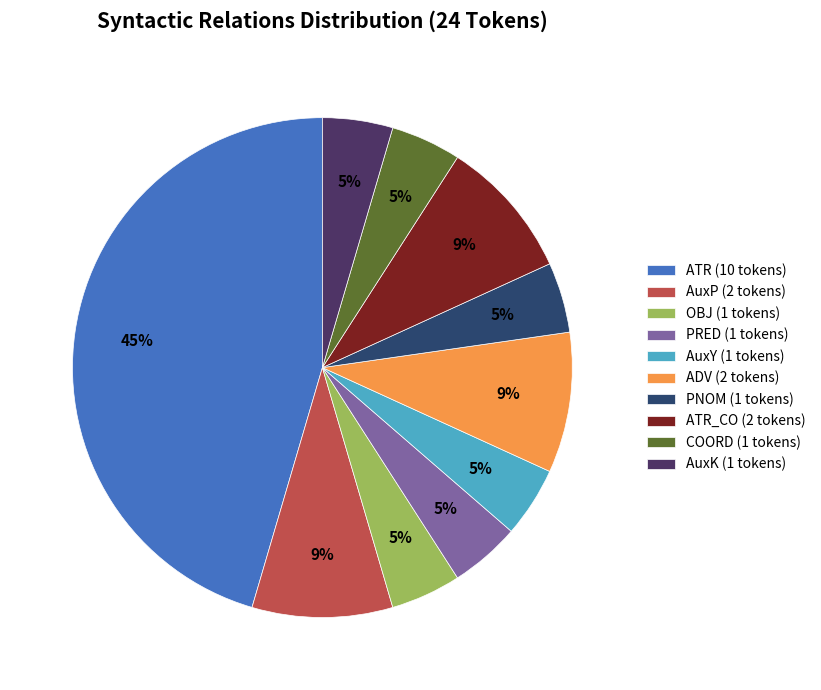

Is ADV (2 tokens) the majority of the pie?

No